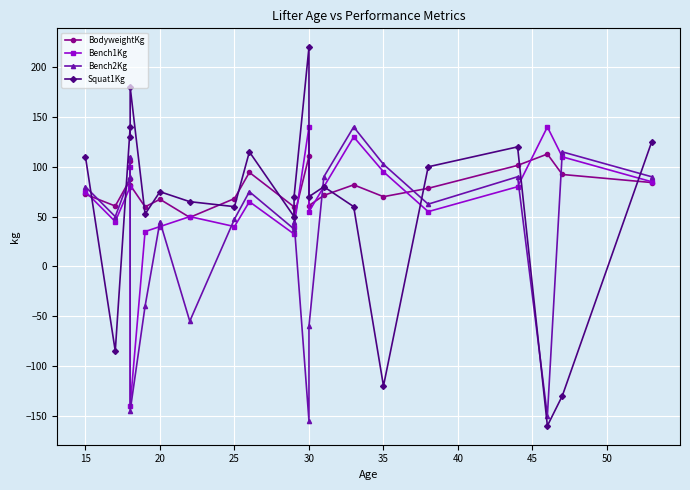

How many intersections are there between Bench2Kg and Squat1Kg?

6